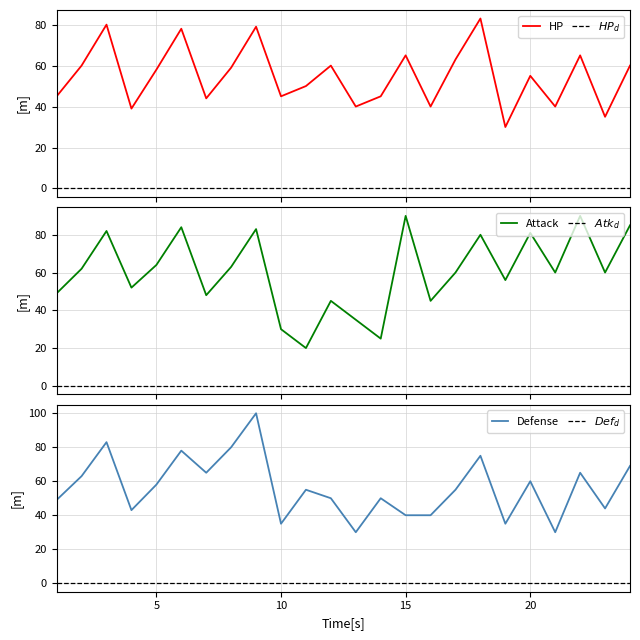

In Defense, how many points are higher than both neighbors (excluding endpoints)?

8